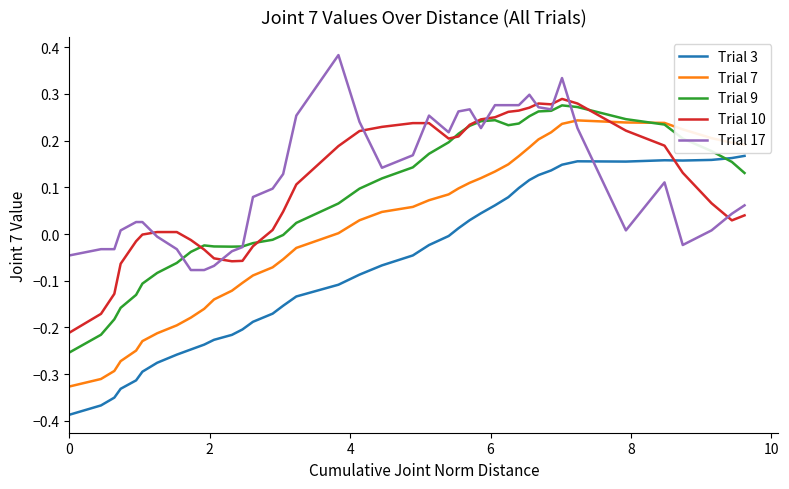

True or false: Trial 3 and Trial 7 intersect in this chart.

False